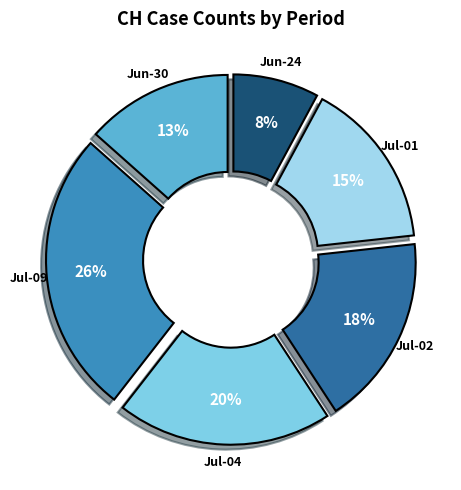

What is the largest slice in the pie chart?

Jul-09